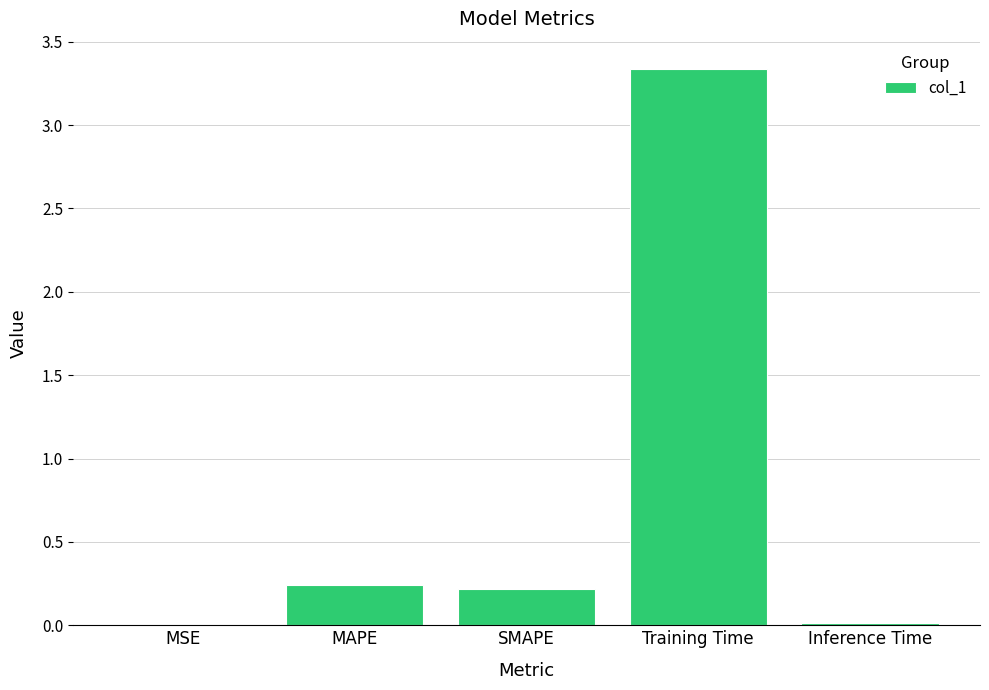

At which category does the chart reach its peak across all series?

Training Time